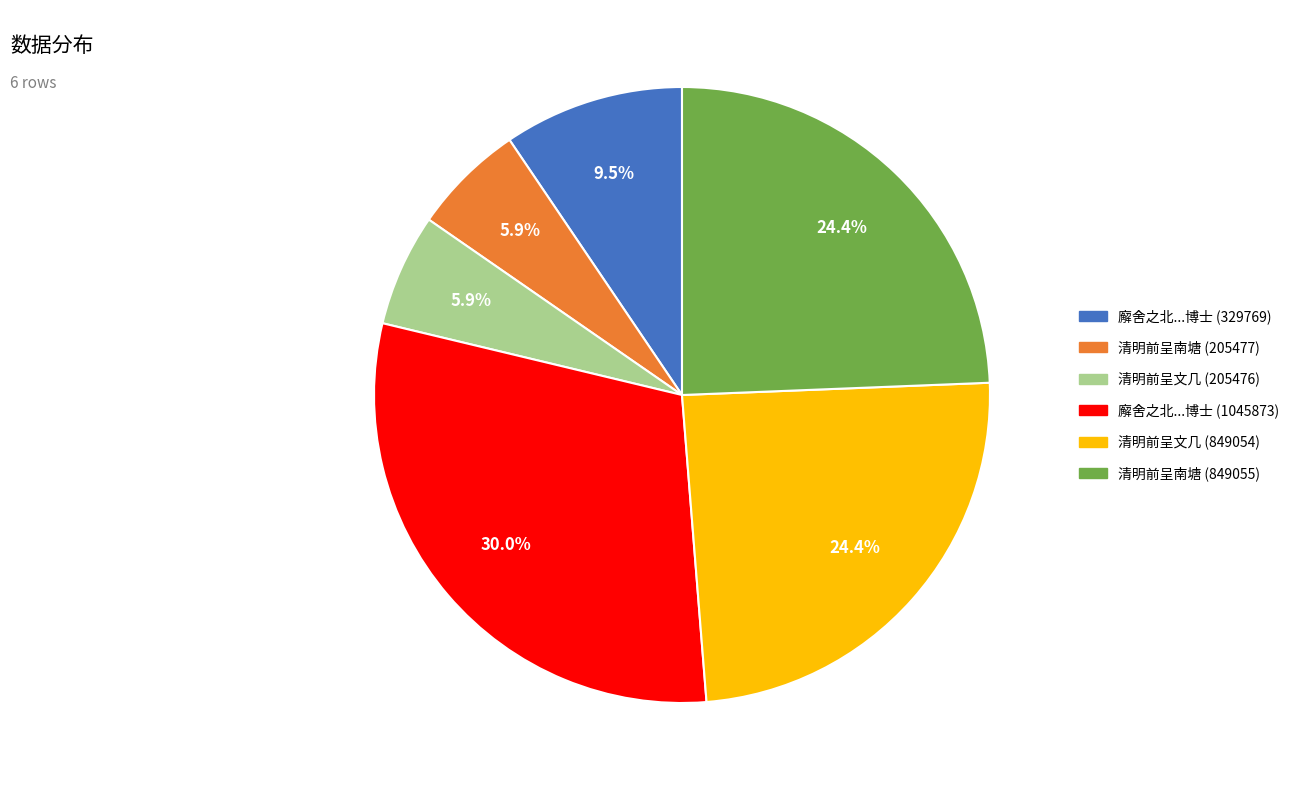

Does any single category account for the majority?

No